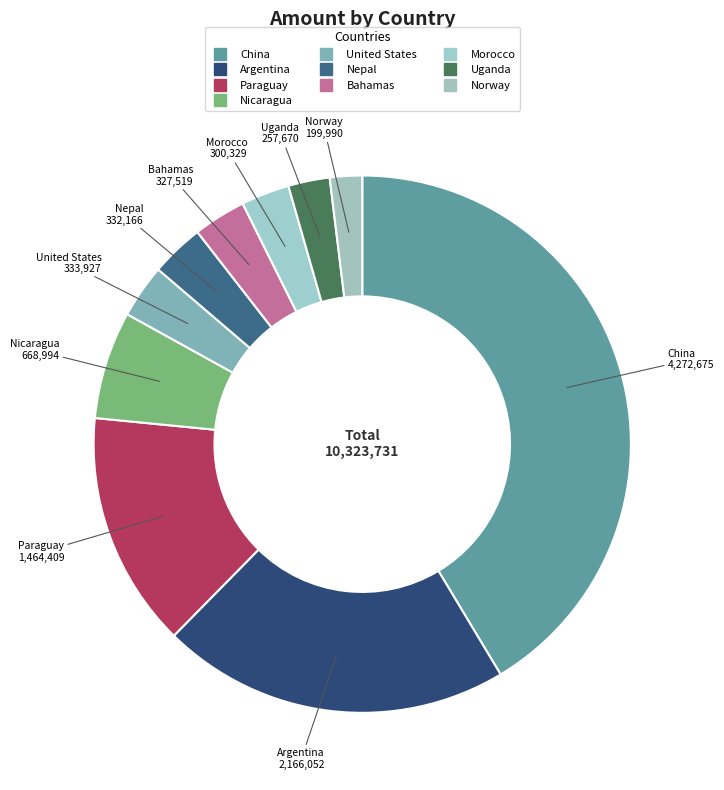

Count the number of slices in the pie.

10